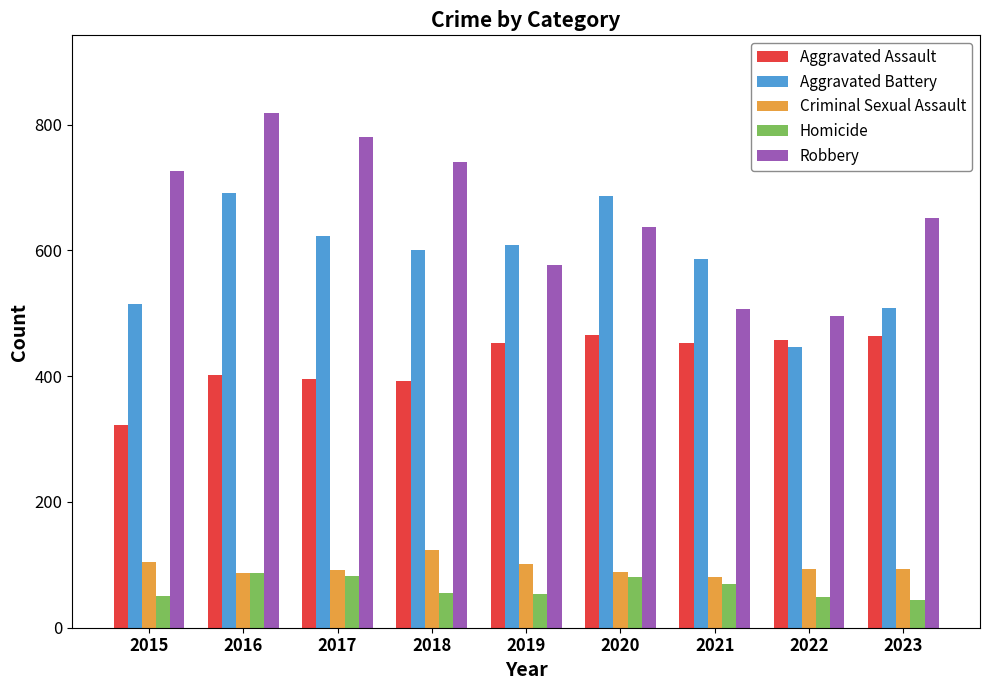

What is the value of the Robbery bar at the 5th from the left?

577